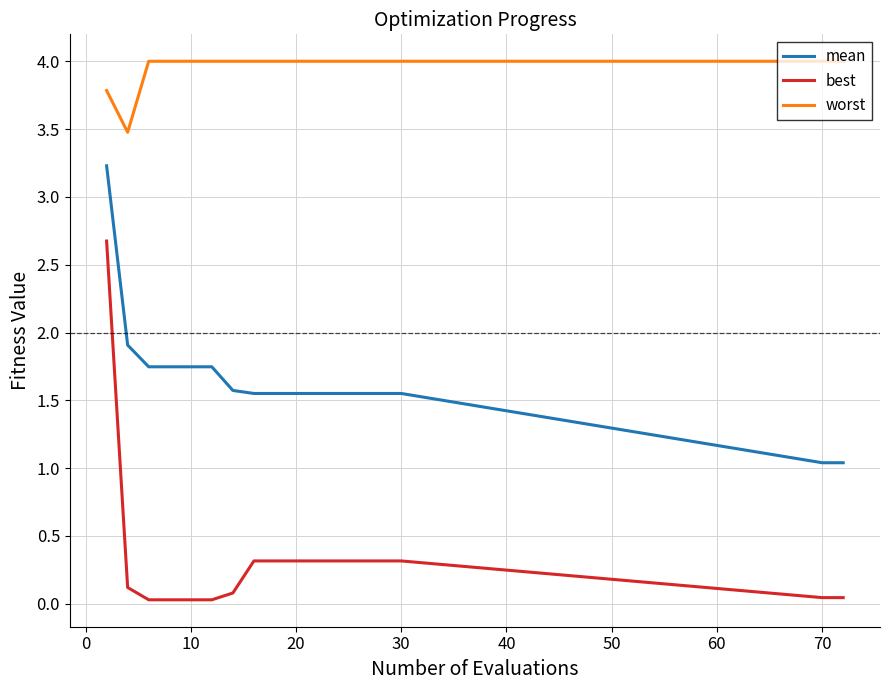

True or false: best and mean cross at least once.

False